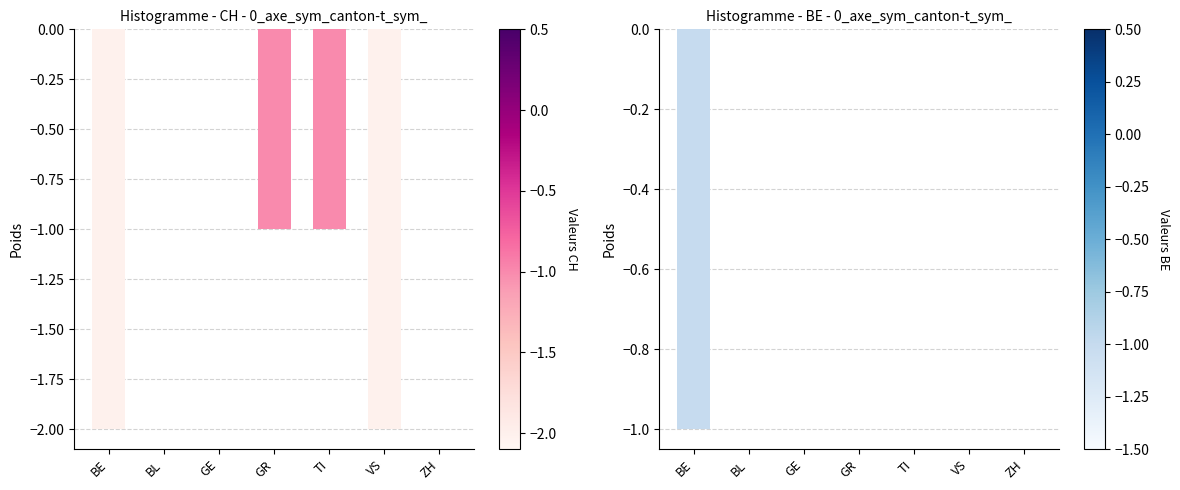

What is the minimum value for BE?

-1